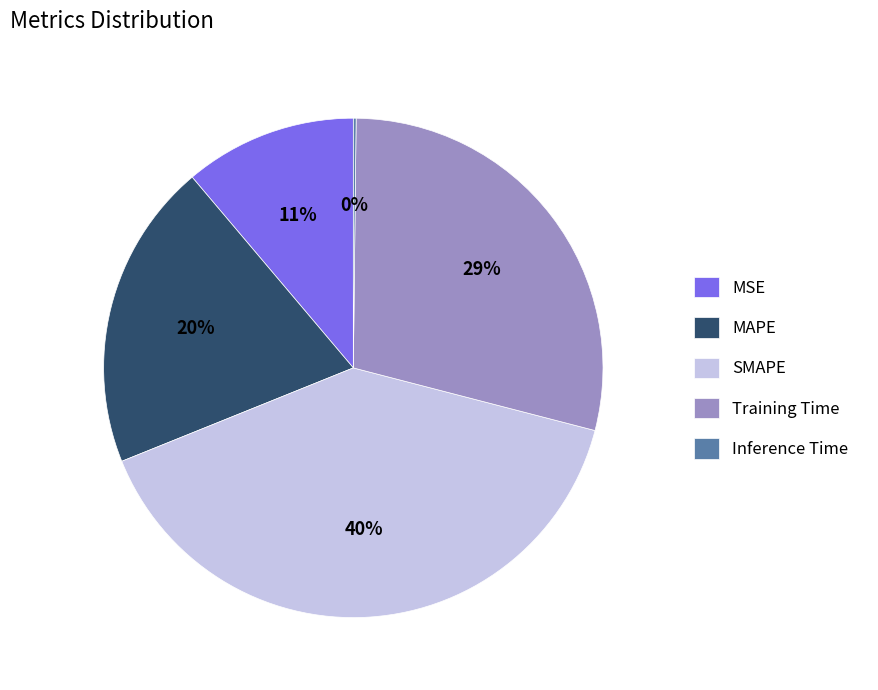

Is there a majority slice in this chart?

No